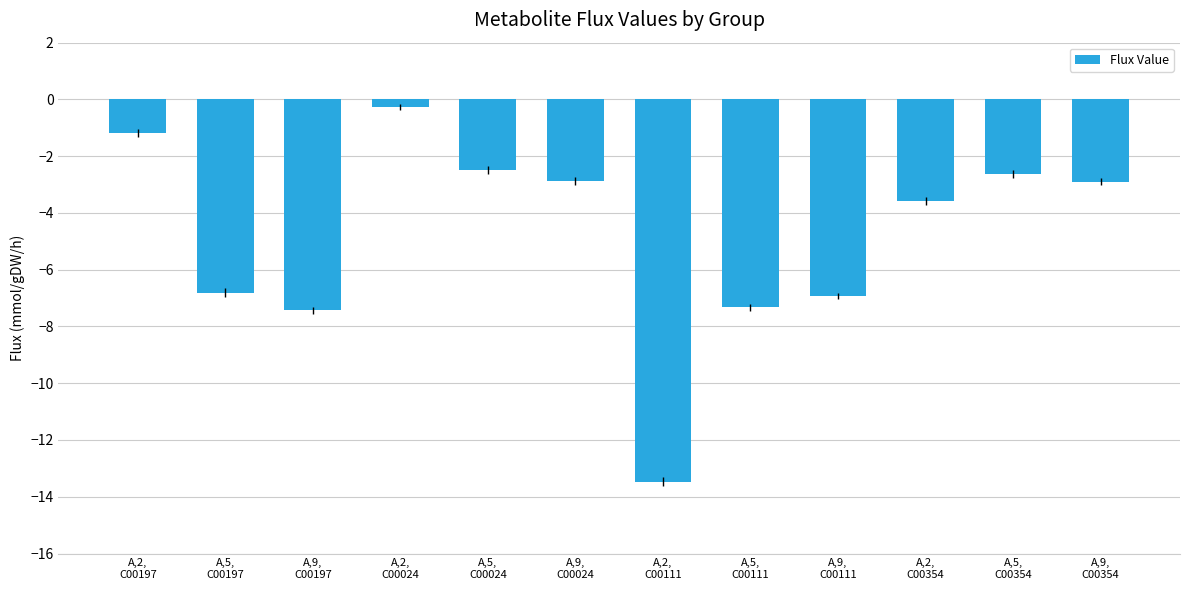

At which label does the data first exceed -2?

A,2,
C00197